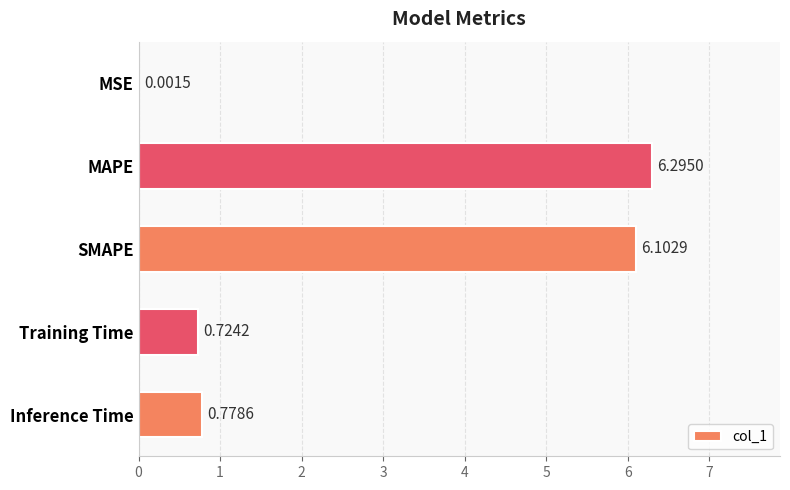

Which category has the highest value across all series?

MAPE